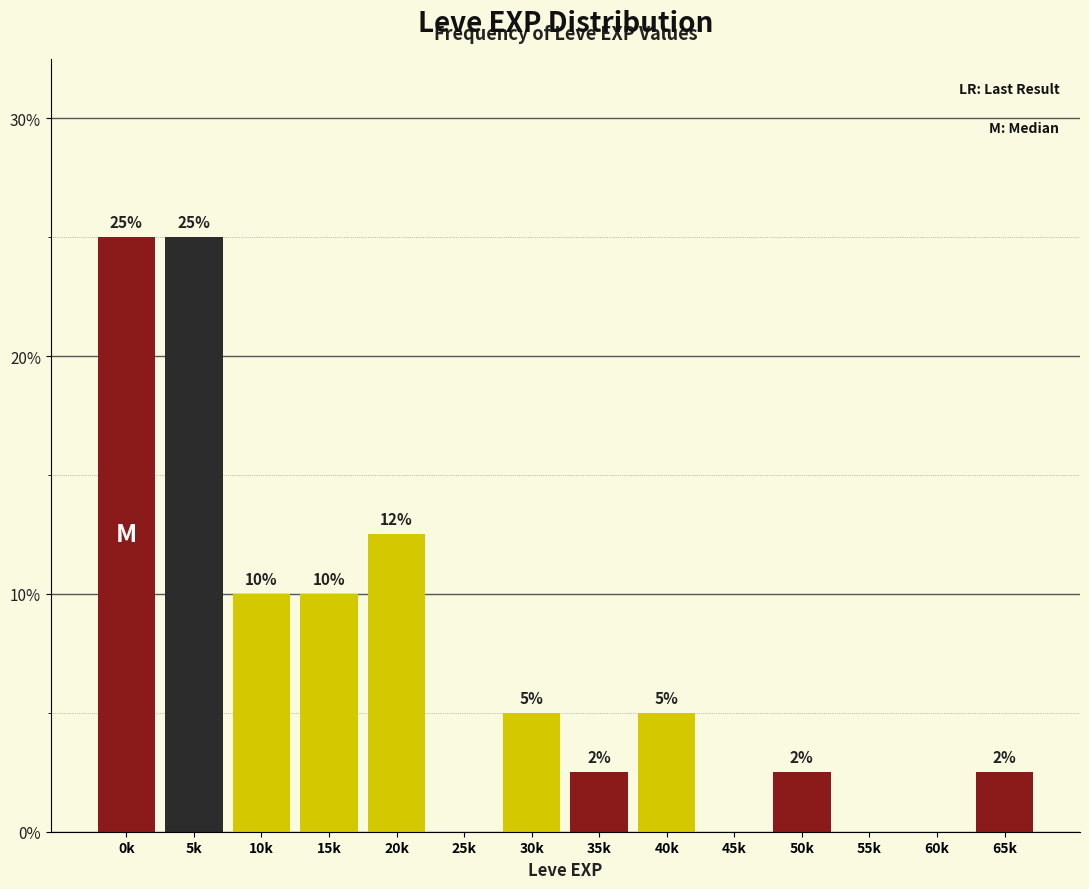

What is the greatest value displayed?

25.0